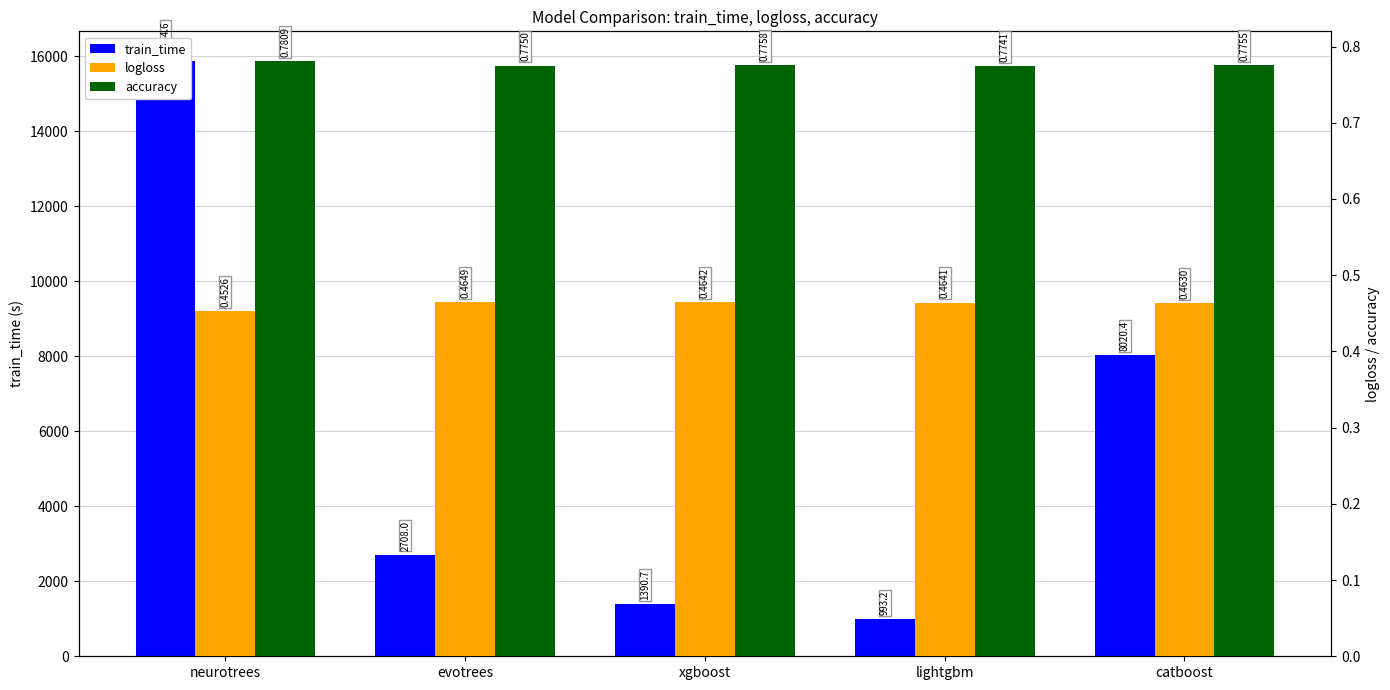

How many categories are shown in the chart?

5